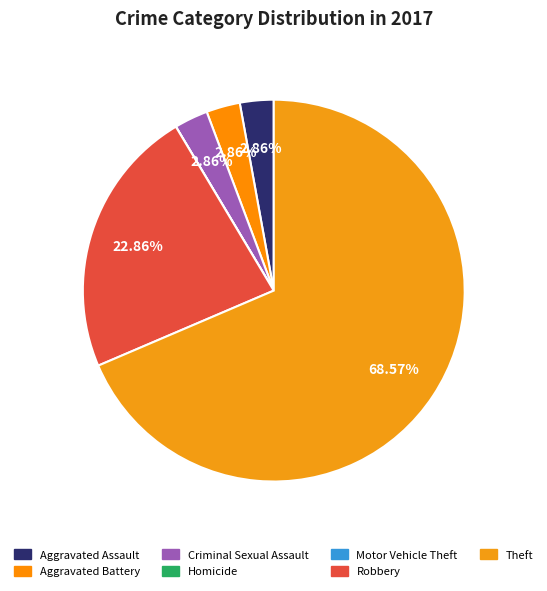

The Aggravated Assault slice represents 12% of the pie. True or false?

False